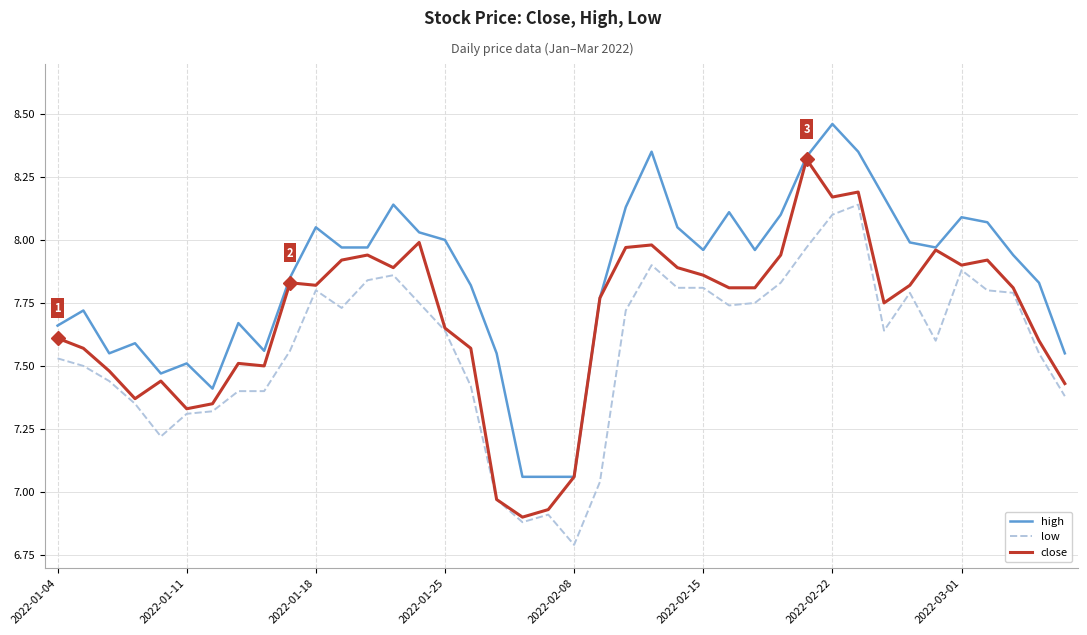

True or false: high and low intersect in this chart.

False